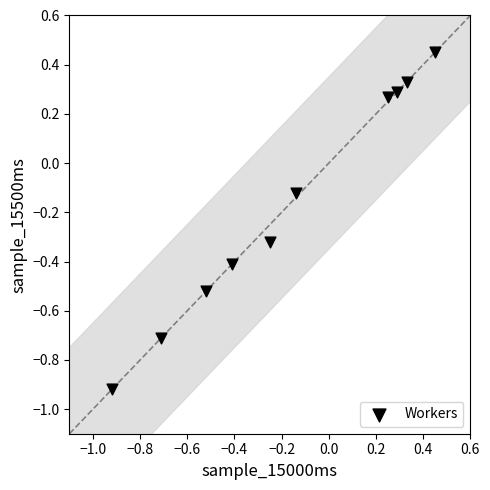

What is the range of X values (max minus min)?

1.4